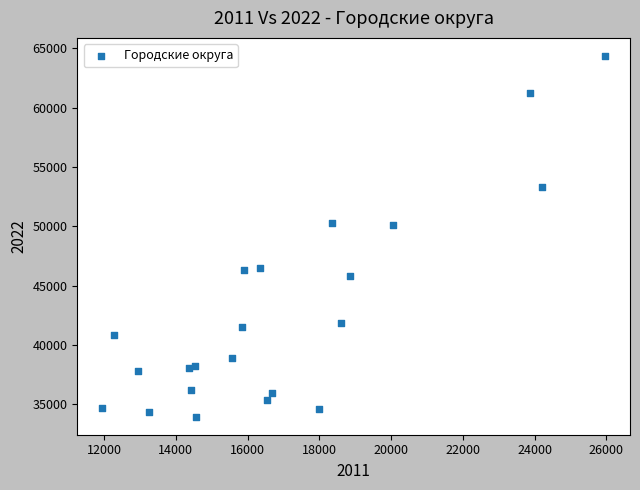

What is the range of X values (max minus min)?

14002